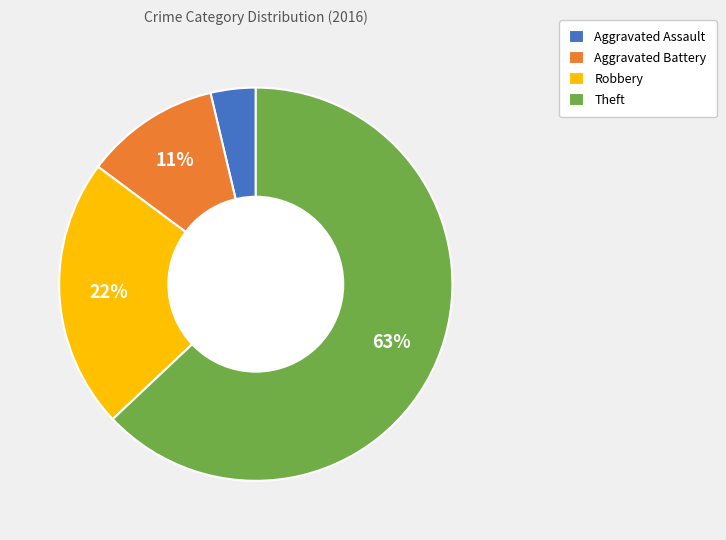

Which slice is the smallest?

Aggravated Assault